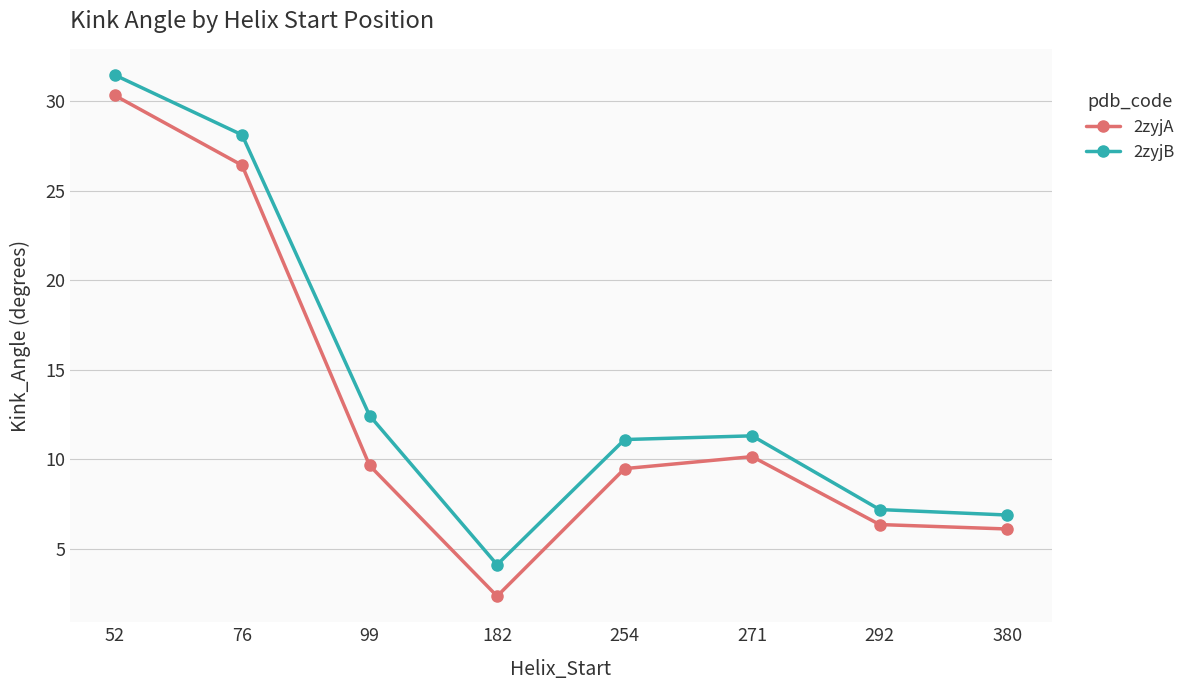

Where is the first local minimum for 2zyjA?

182